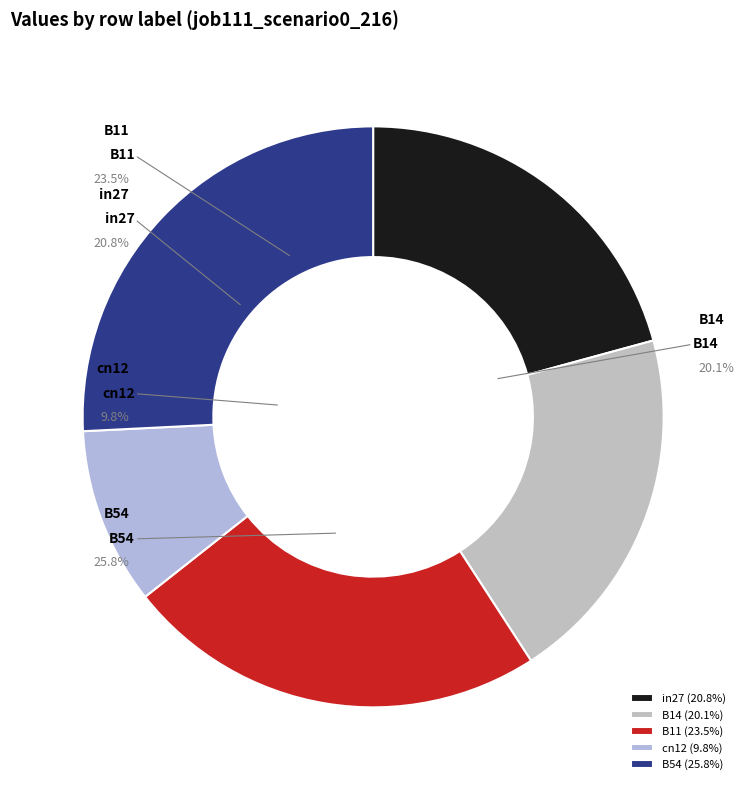

Which has a higher value, B14 or B11?

B11